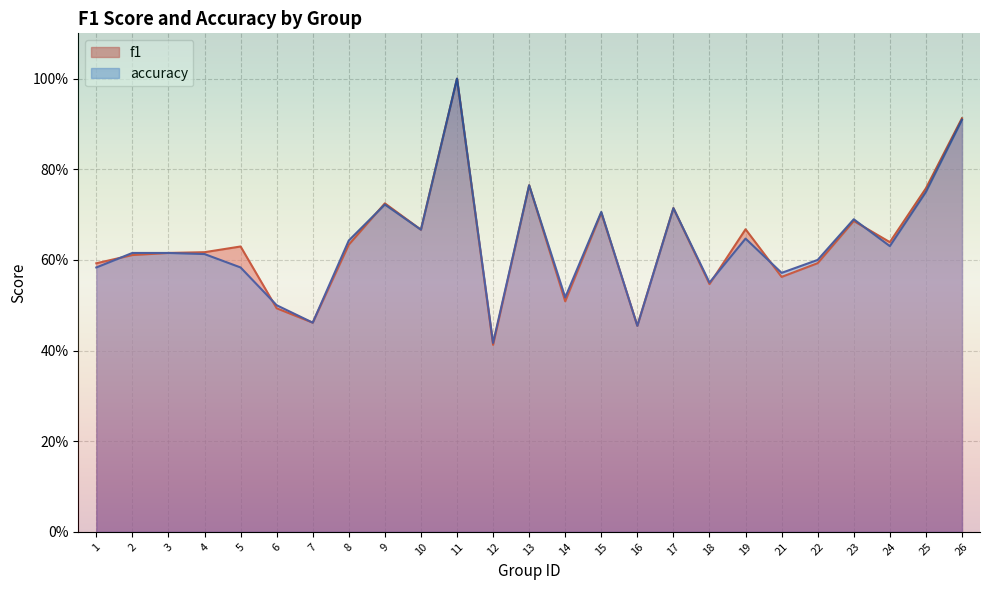

List the series in order of their overall mean, lowest first.

accuracy, f1